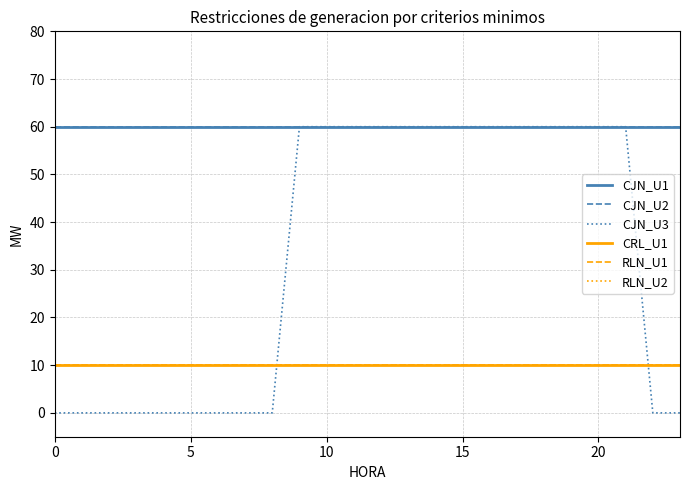

True or false: CJN_U3 and RLN_U1 cross at least once.

True